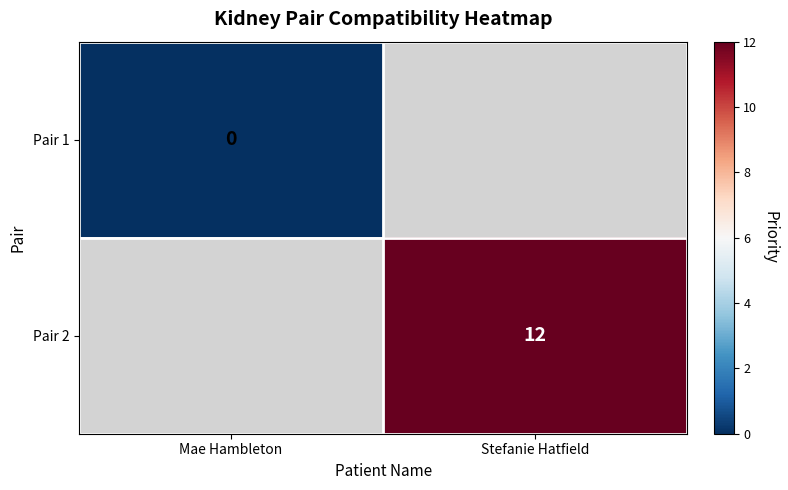

Is the value of Pair 2 at Stefanie Hatfield greater than the value of Pair 1 at Mae Hambleton?

Yes